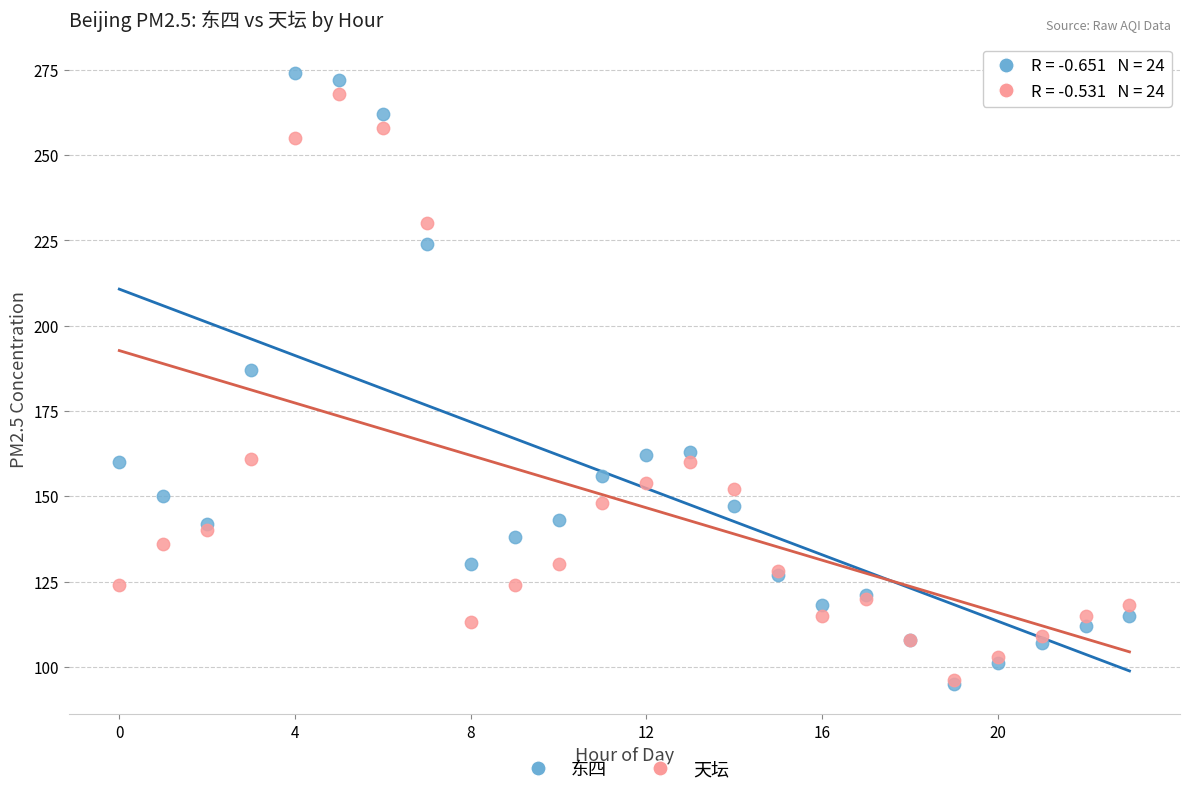

In the 东四 series, what Y value is closest to 184?

187